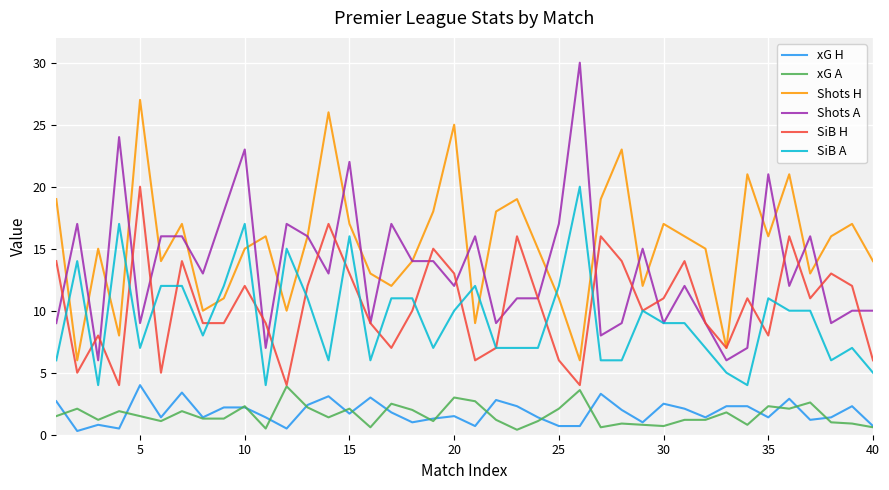

True or false: SiB H and SiB A intersect in this chart.

True